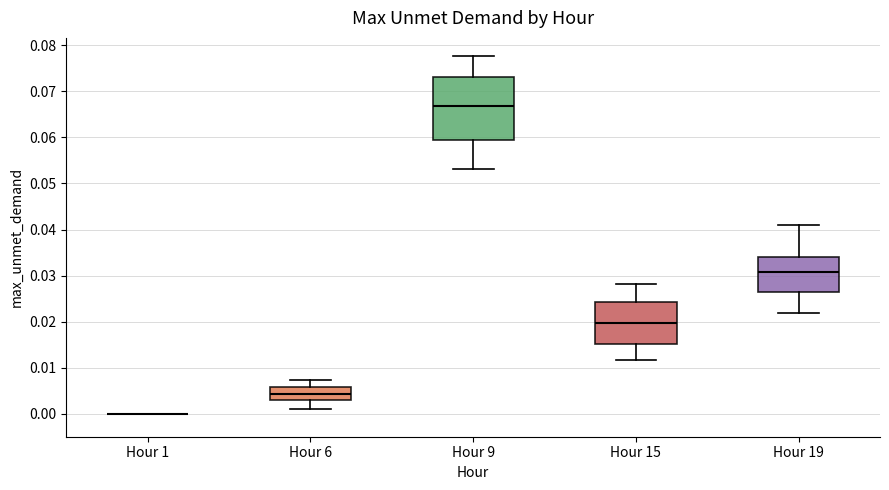

Which box is the tallest, from its lower edge to its upper edge?

Hour 9